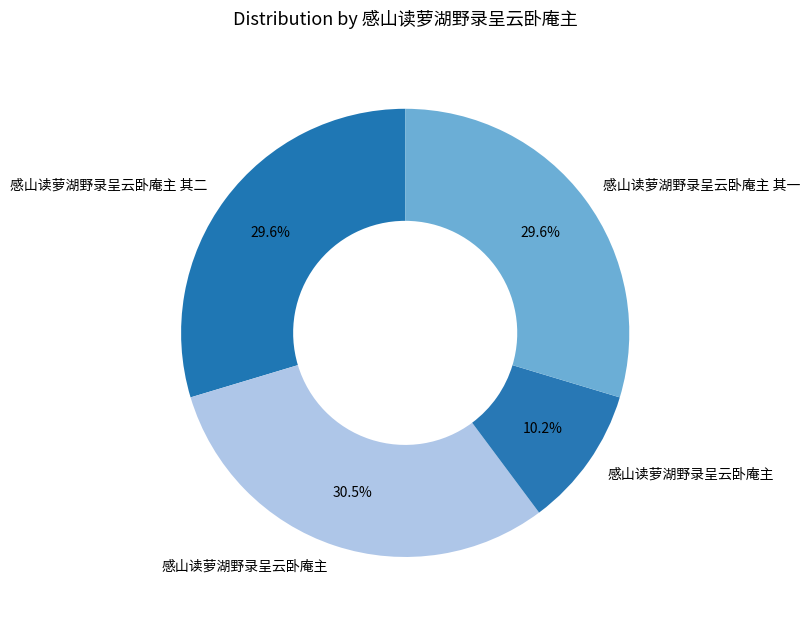

How many slices are in this pie chart?

4